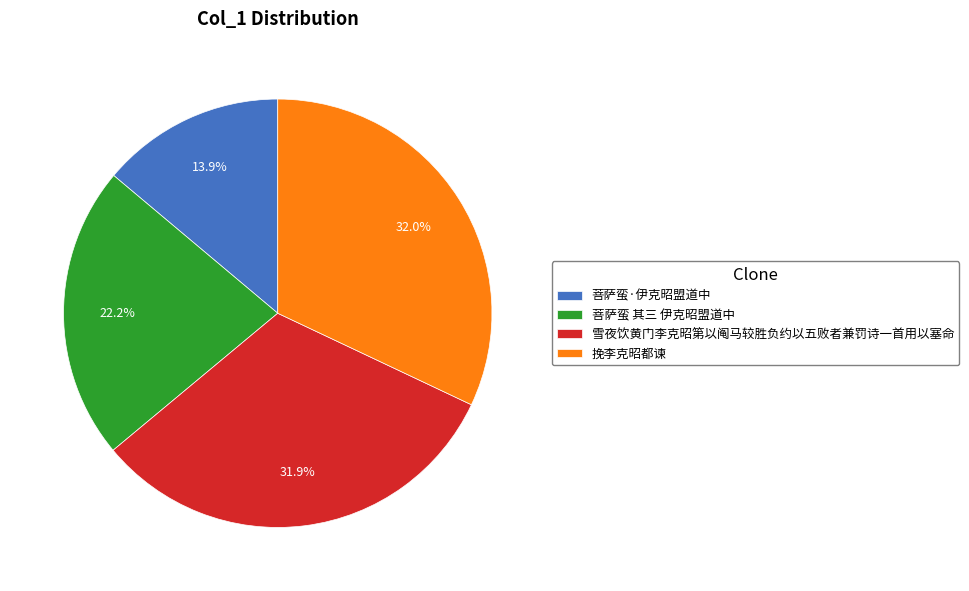

Count the number of slices in the pie.

4